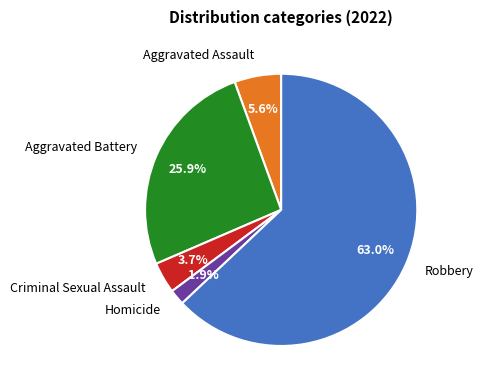

How many slices are in this pie chart?

5